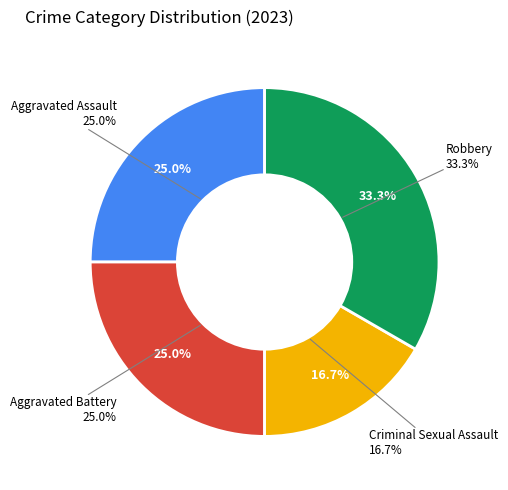

What percentage is the Aggravated Battery slice, to the nearest percent?

25%